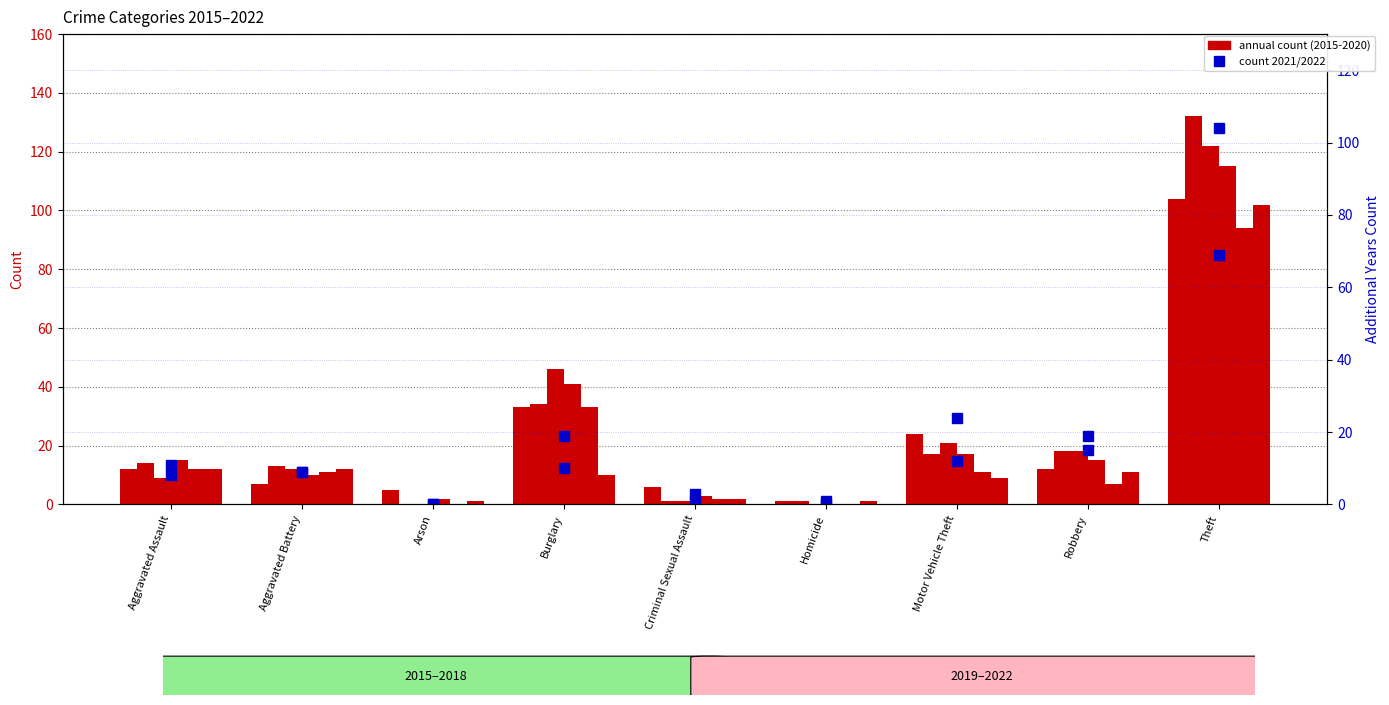

How many bars are there in each group?

6